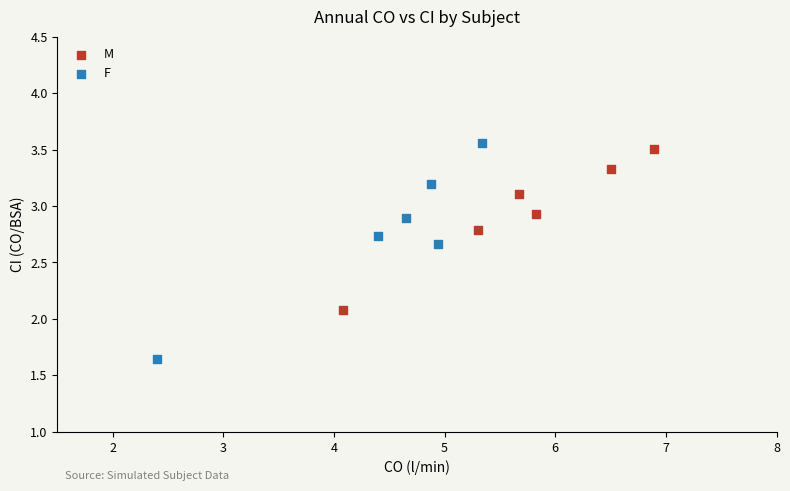

Which series reaches the maximum Y coordinate?

F